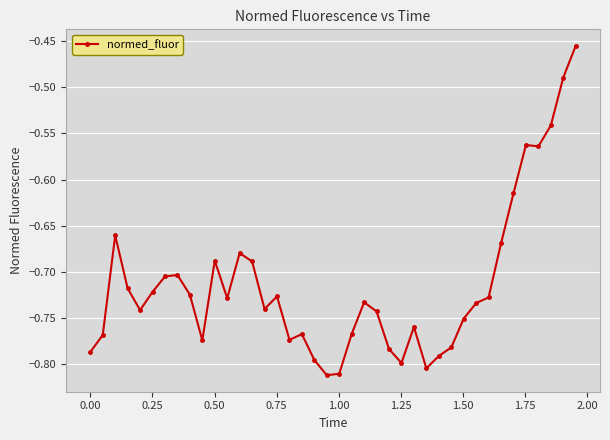

True or false: there are more than 2 points higher than both neighbors.

True